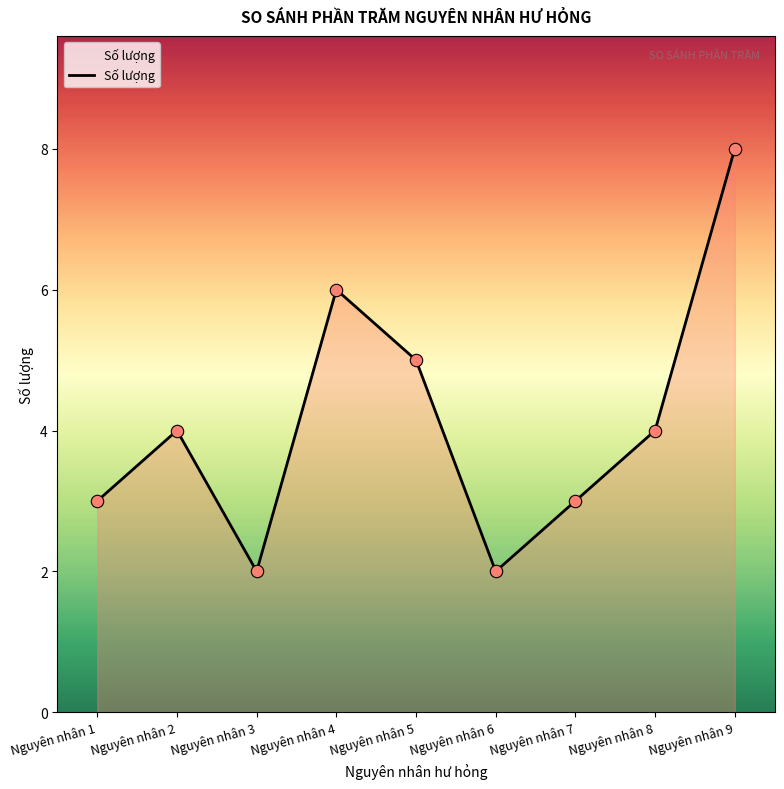

What is the change in value from Nguyên nhân 2 to Nguyên nhân 4?

+2